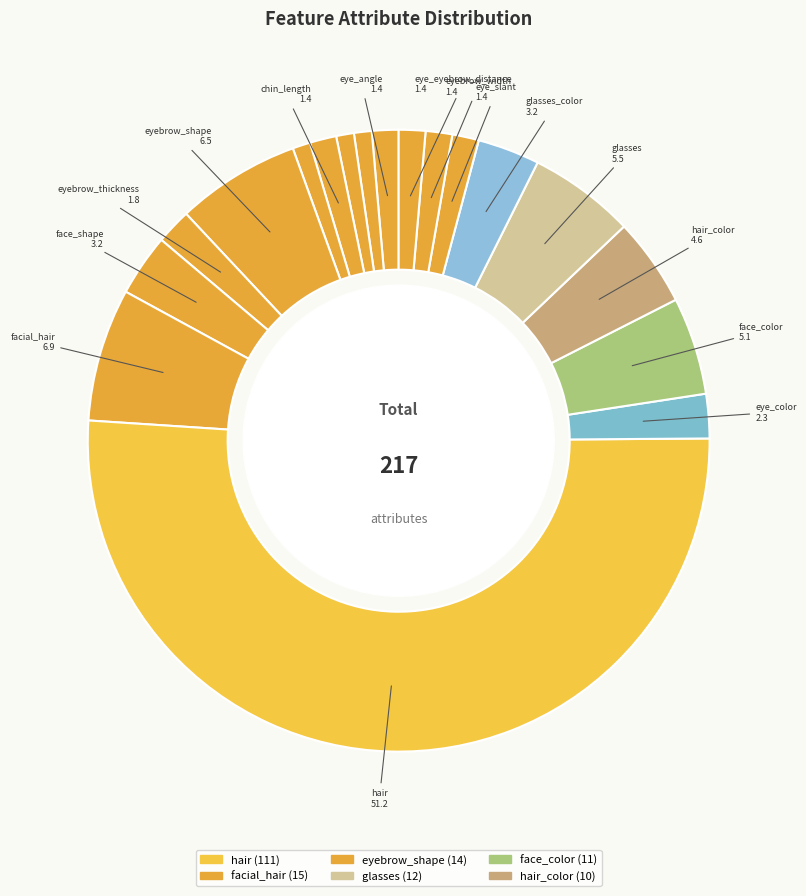

How many segments does this pie chart have?

18